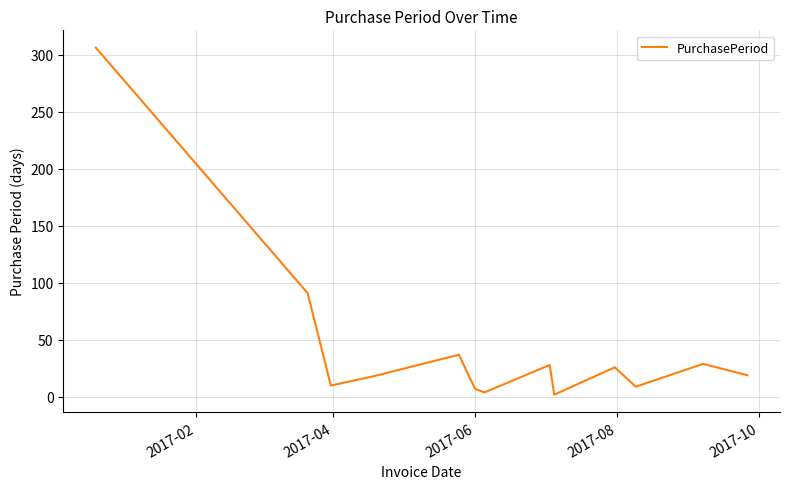

What is the greatest value displayed?

306